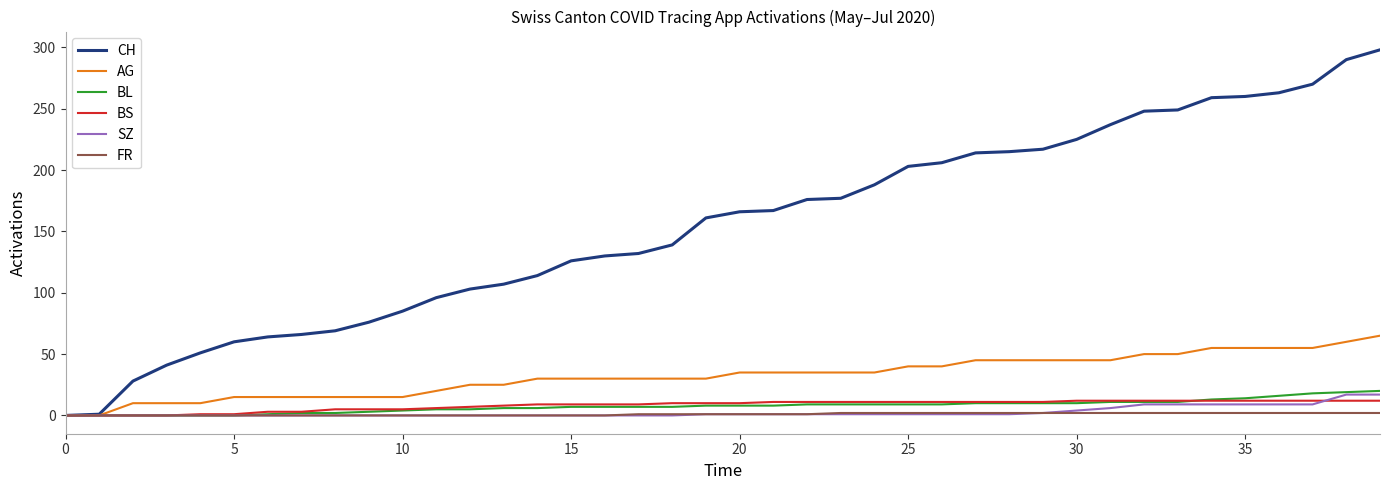

Which series has the largest range (max minus min)?

CH